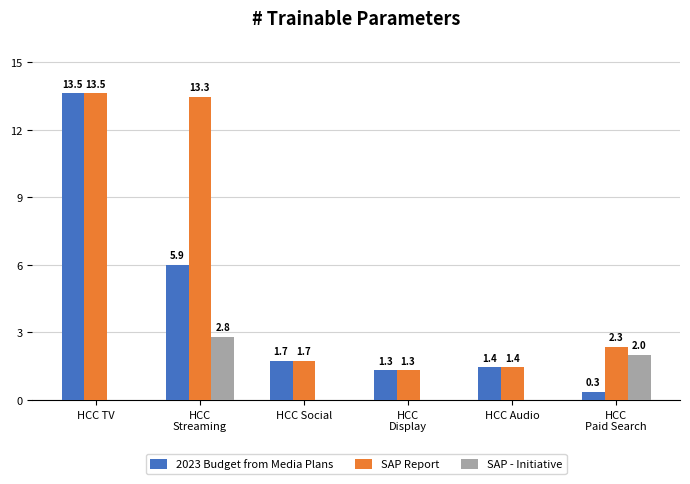

Are the bars horizontal?

No